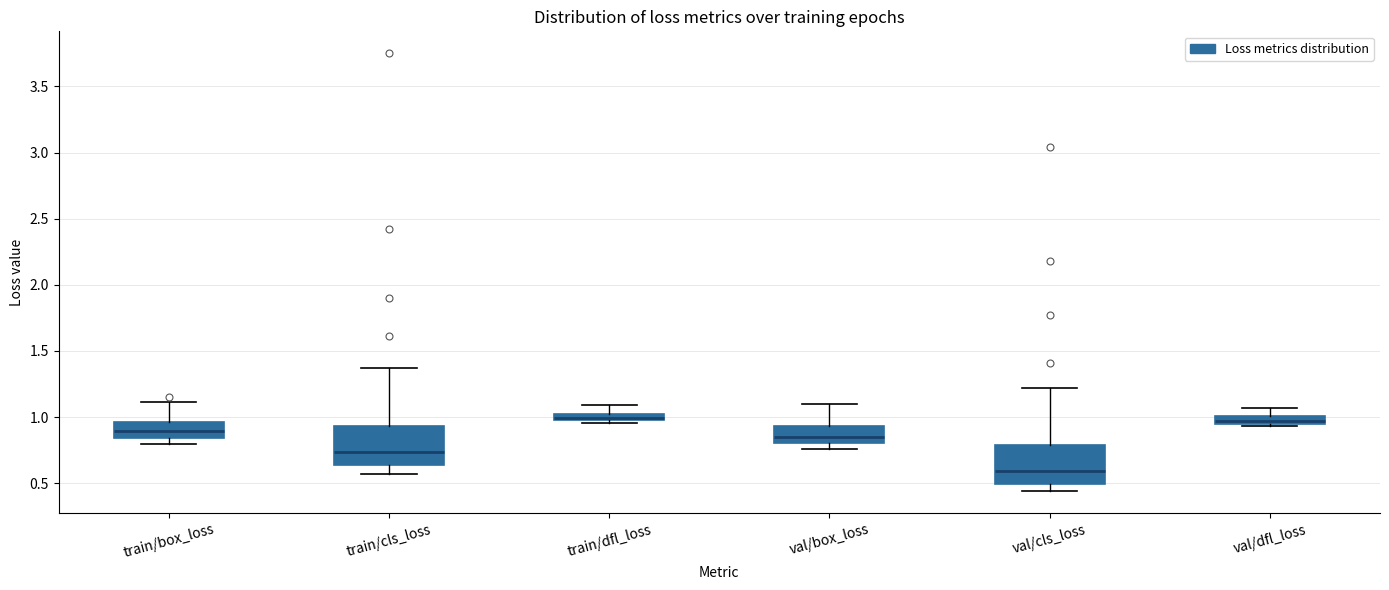

Which box's median line is the lowest?

val/cls_loss